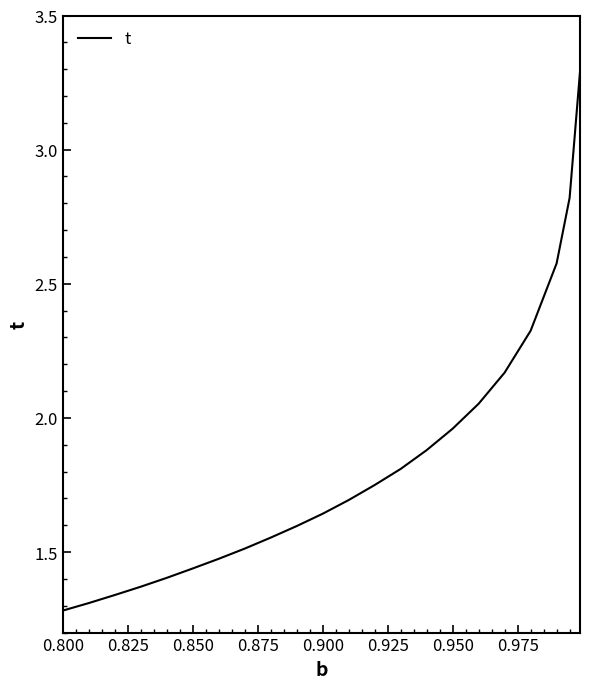

What is the maximum value shown in the chart?

3.3